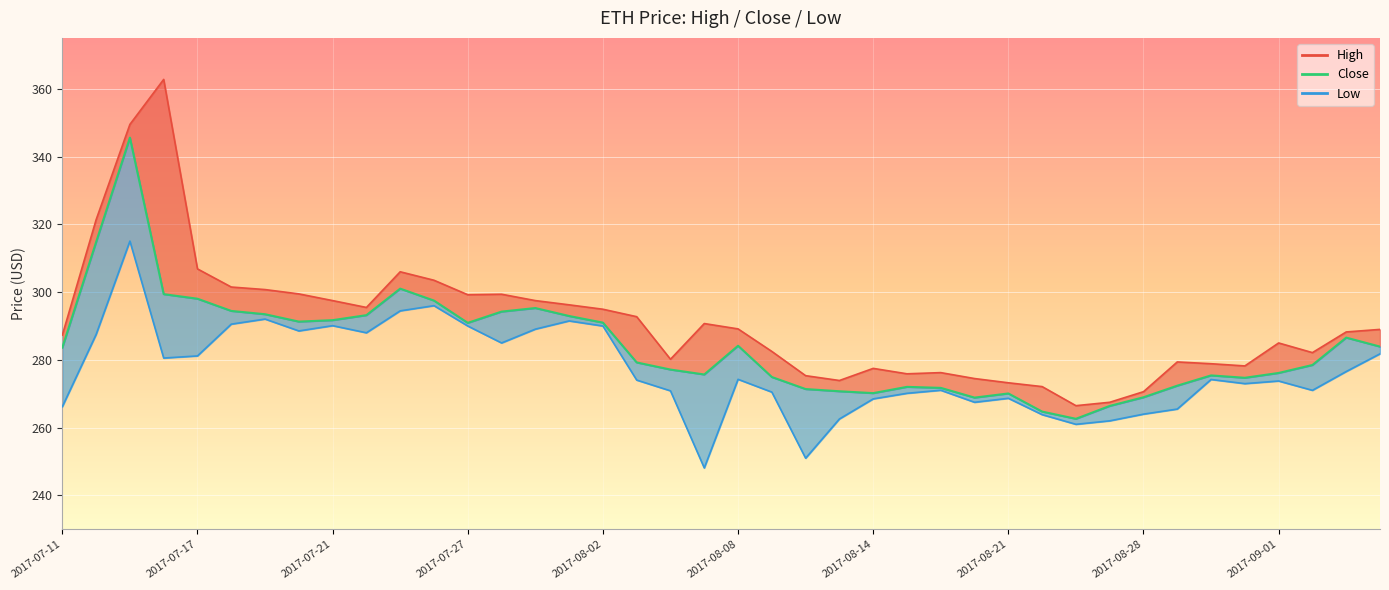

What is the sum of all High values?

11638.9